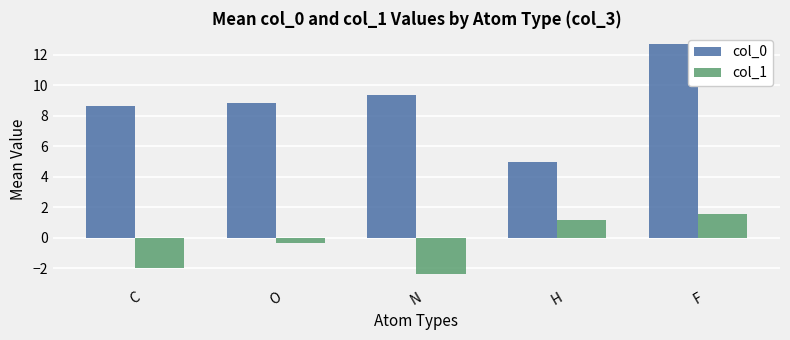

How many data points does each series have?

5